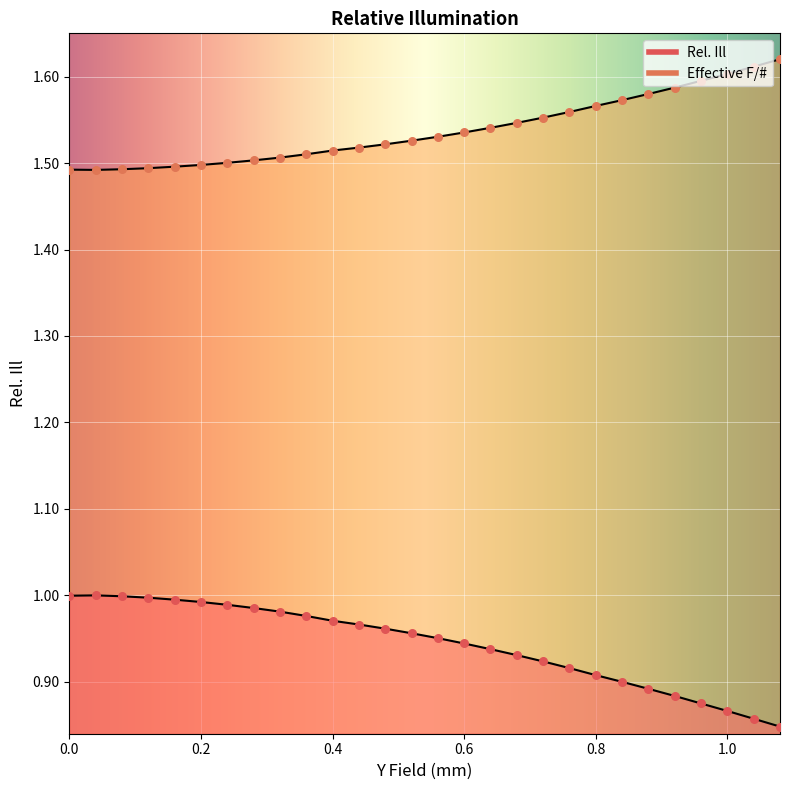

What is the total value across all series at 0.12?

2.5